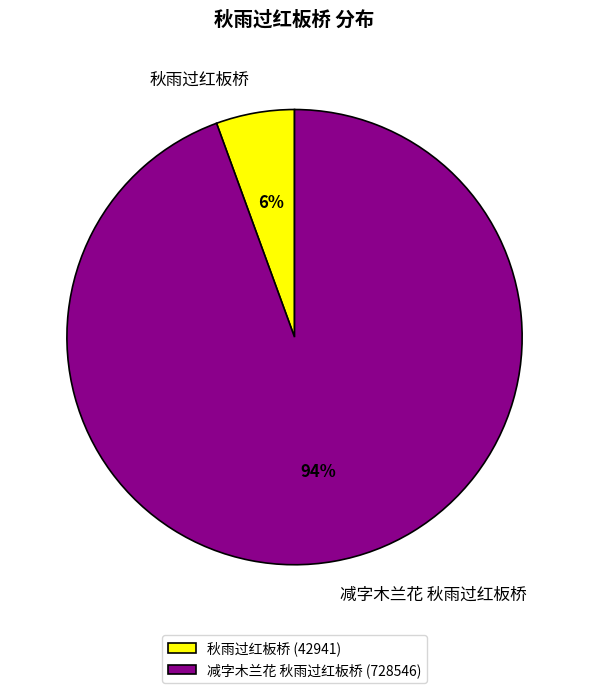

Approximately how many times larger is the value at 秋雨过红板桥 compared to 减字木兰花 秋雨过红板桥?

0.1